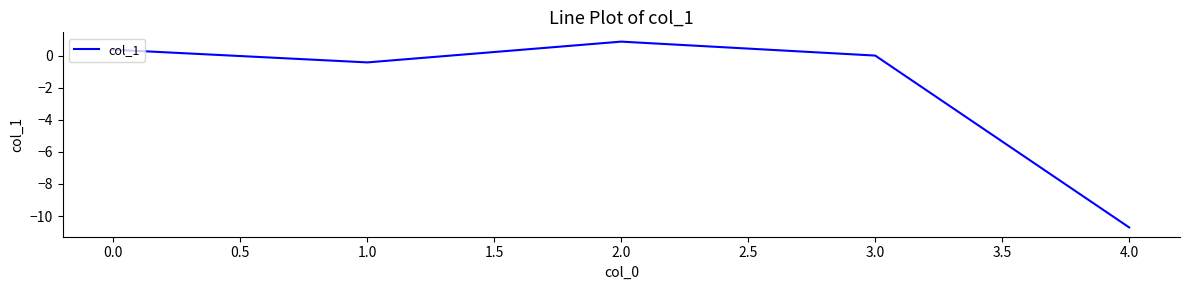

What is the smallest value displayed?

-10.7